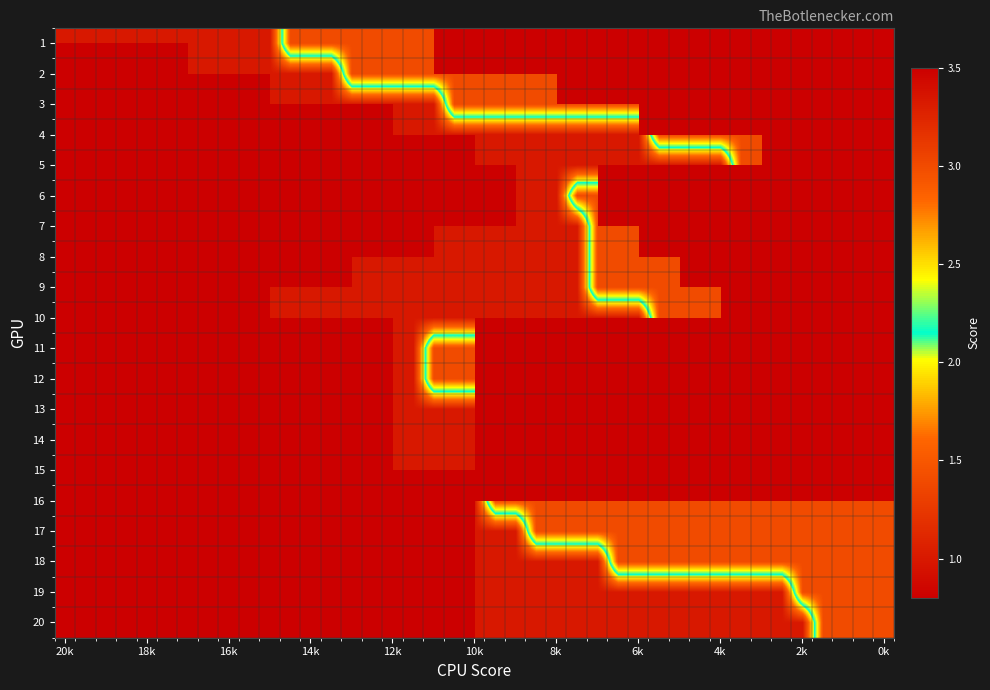

What is the maximum value shown in the chart?

3